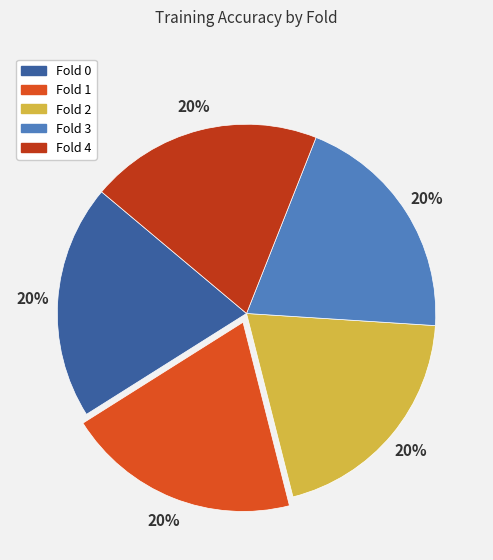

Is there any slice that represents more than half of the pie?

No